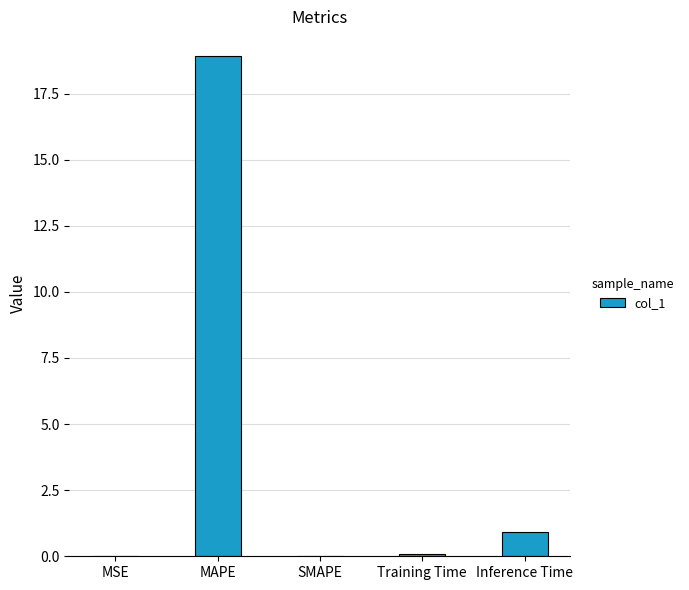

What is the maximum value shown in the chart?

18.9